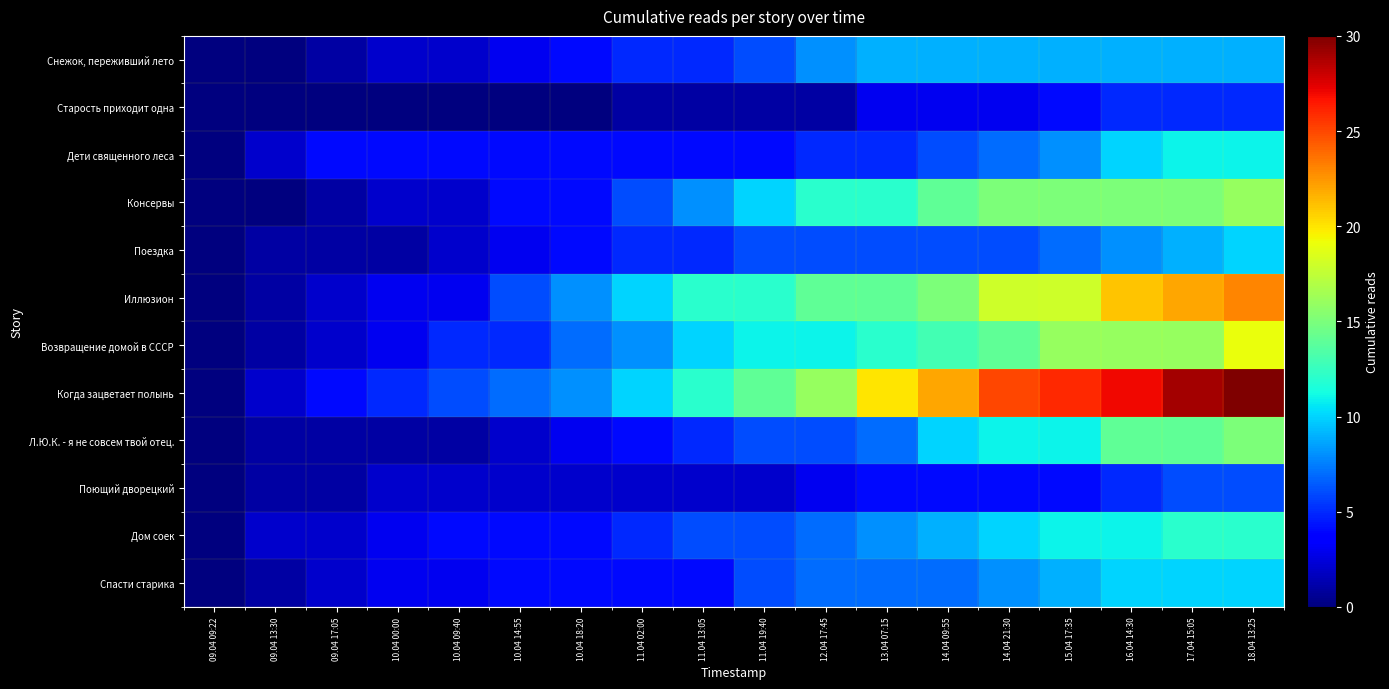

How many series are shown in this chart?

12